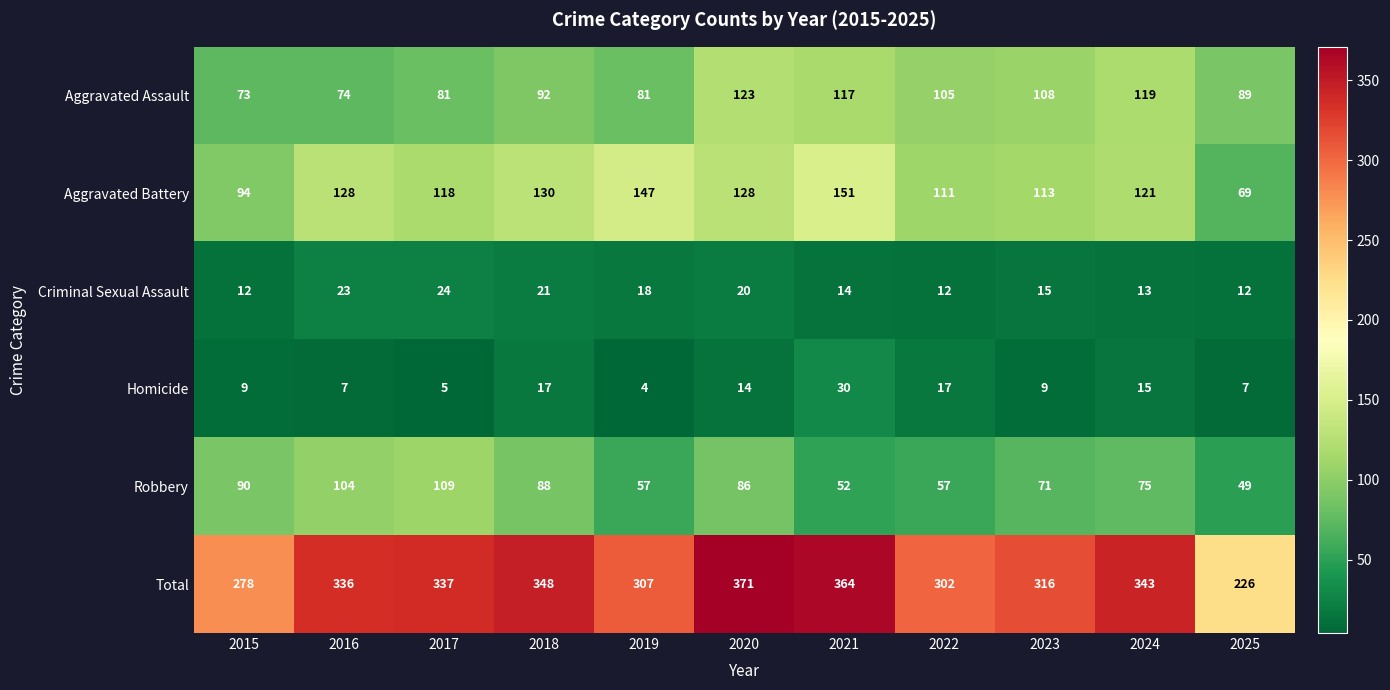

At how many categories does at least one series exceed 220?

11